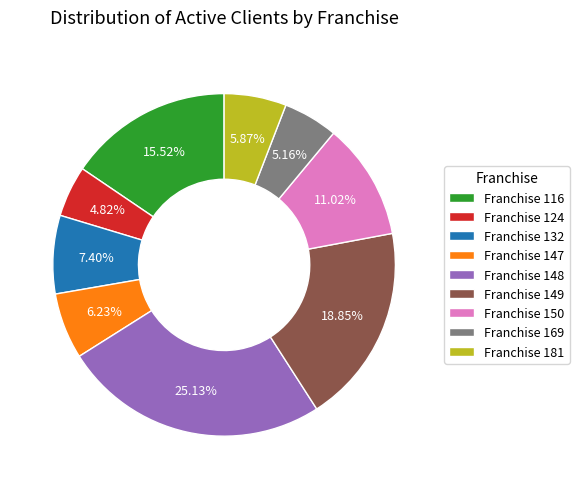

Between Franchise 149 and Franchise 148, which is larger?

Franchise 148